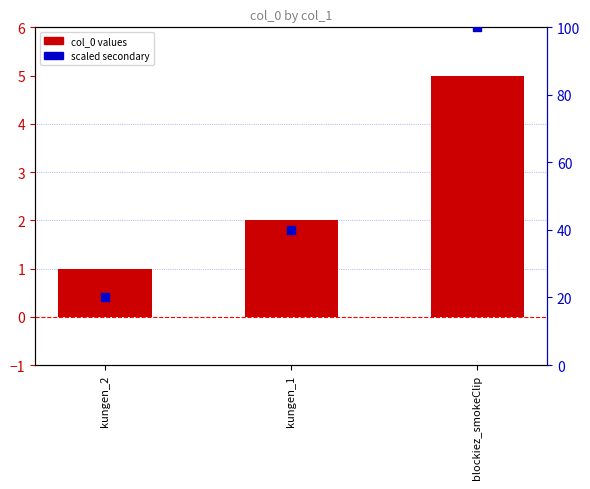

At which category is the sum across all series the highest?

blockiez_smokeClip